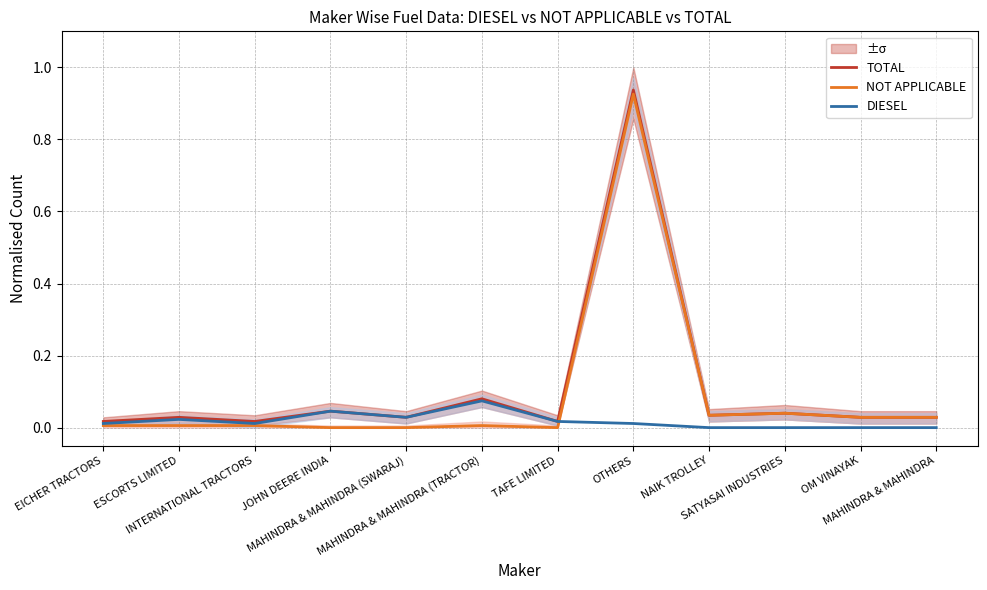

Rank the series at OTHERS from highest to lowest value.

TOTAL, NOT APPLICABLE, DIESEL